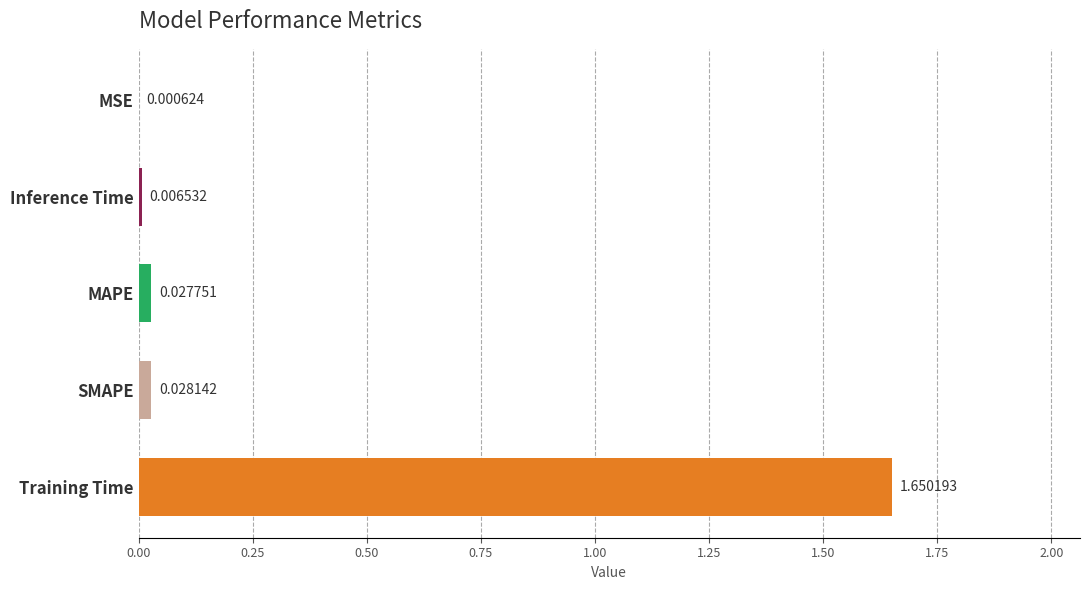

Which has a higher value, Inference Time or Training Time?

Training Time